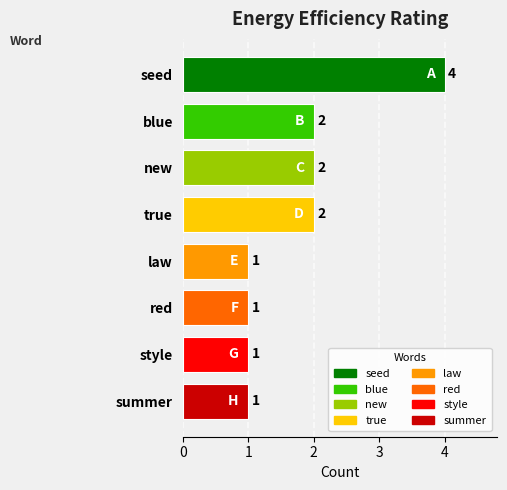

Reading right to left, extract all data points from this chart.

summer=1	style=1	red=1	law=1	true=2	new=2	blue=2	seed=4